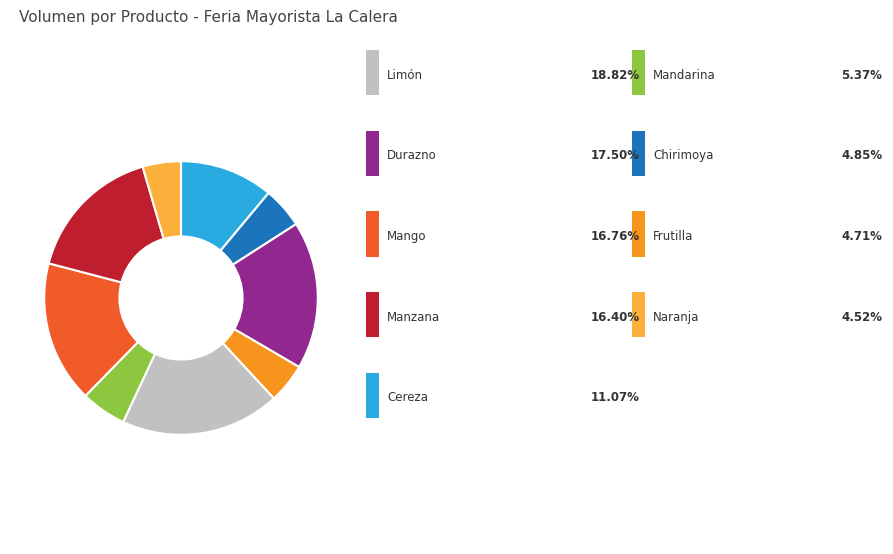

Does any single category account for the majority?

No